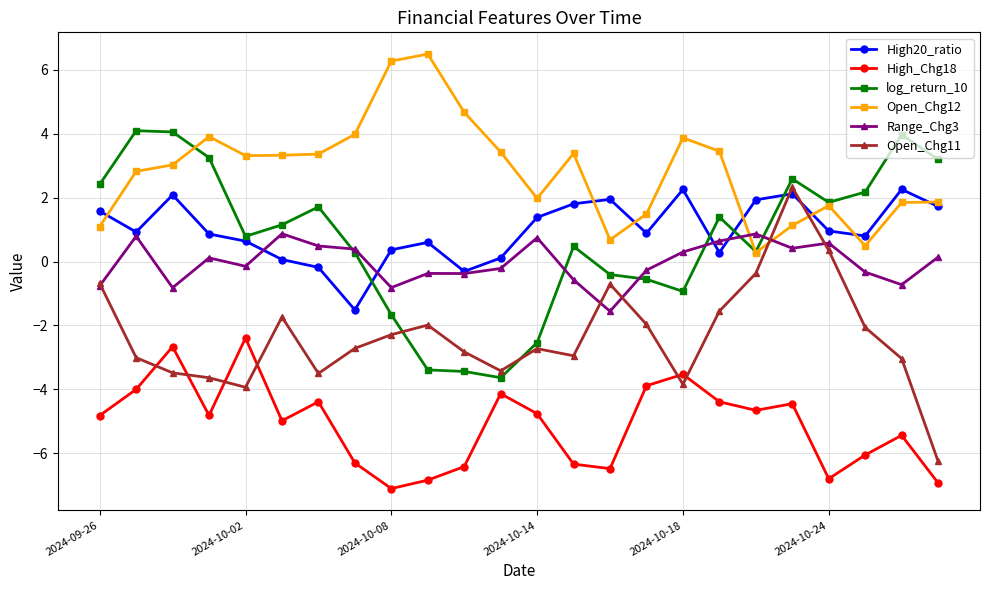

Does the chart display data point markers on the line(s)?

Yes